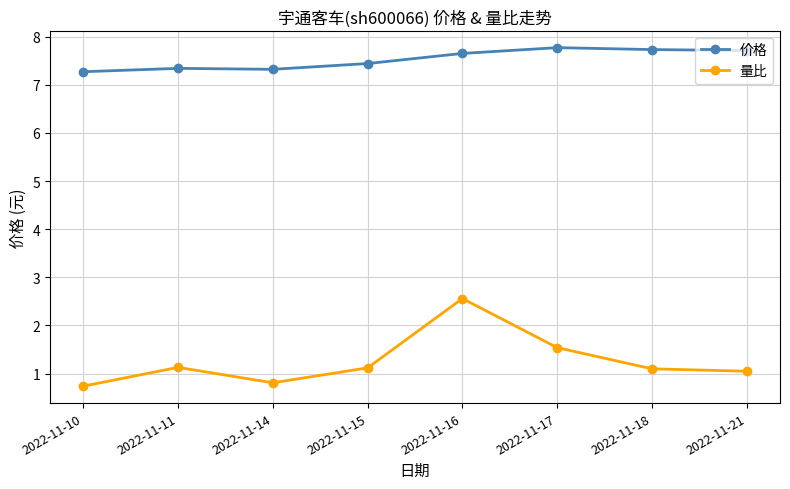

Reading left to right, transcribe all the data shown in this chart.

价格: 7.3	7.3	7.3	7.4	7.7	7.8	7.7	7.7
量比: 0.7	1.1	0.8	1.1	2.6	1.5	1.1	1.1